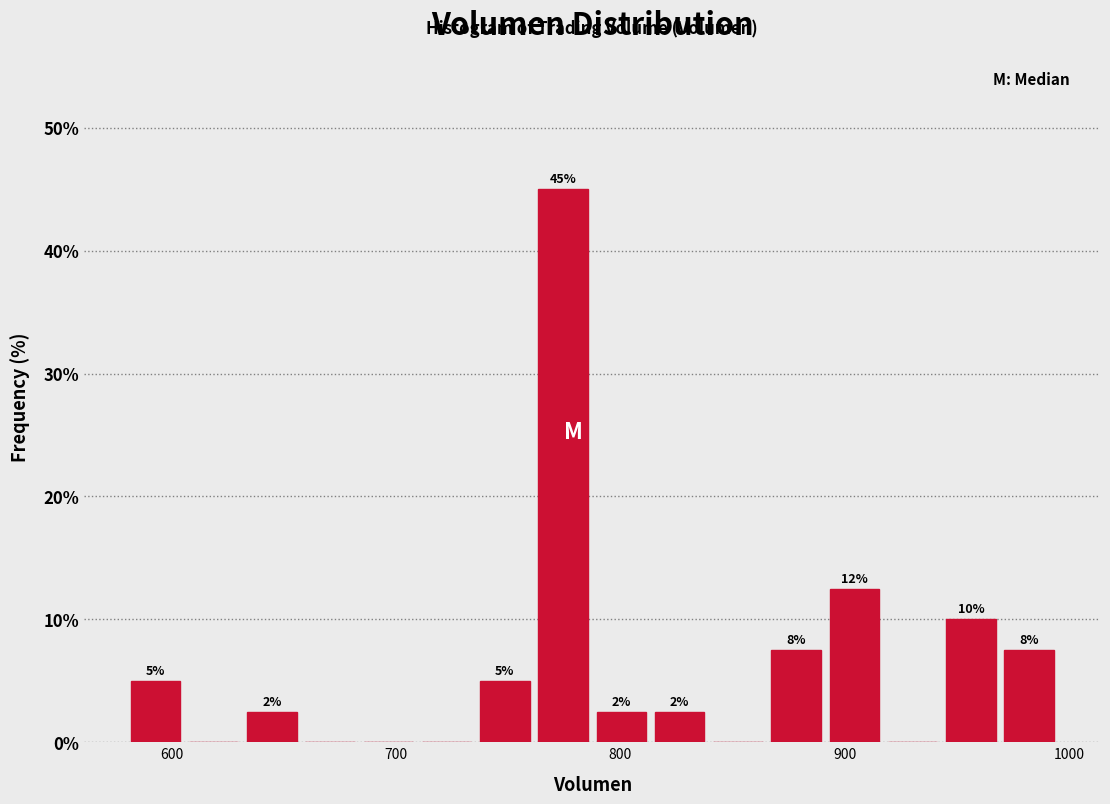

Read against the x-axis, roughly where is the centre of the tallest bar?

770